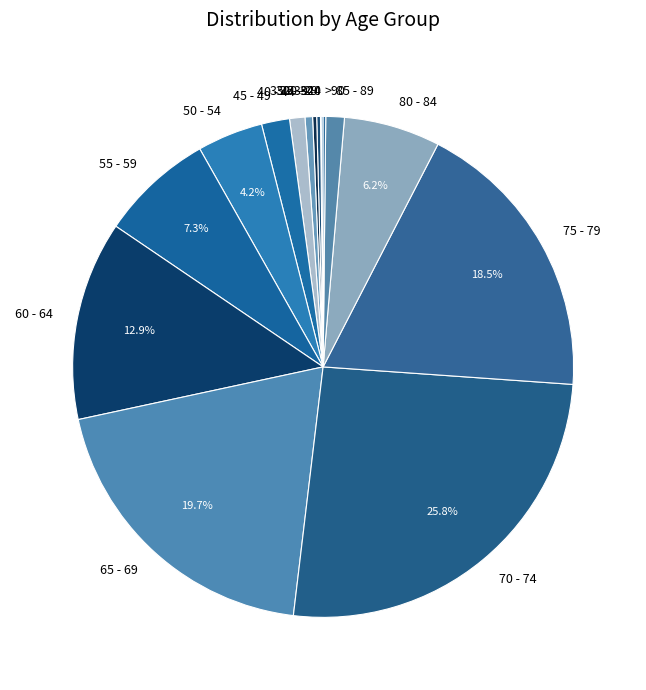

Is 35 - 39 the majority of the pie?

No